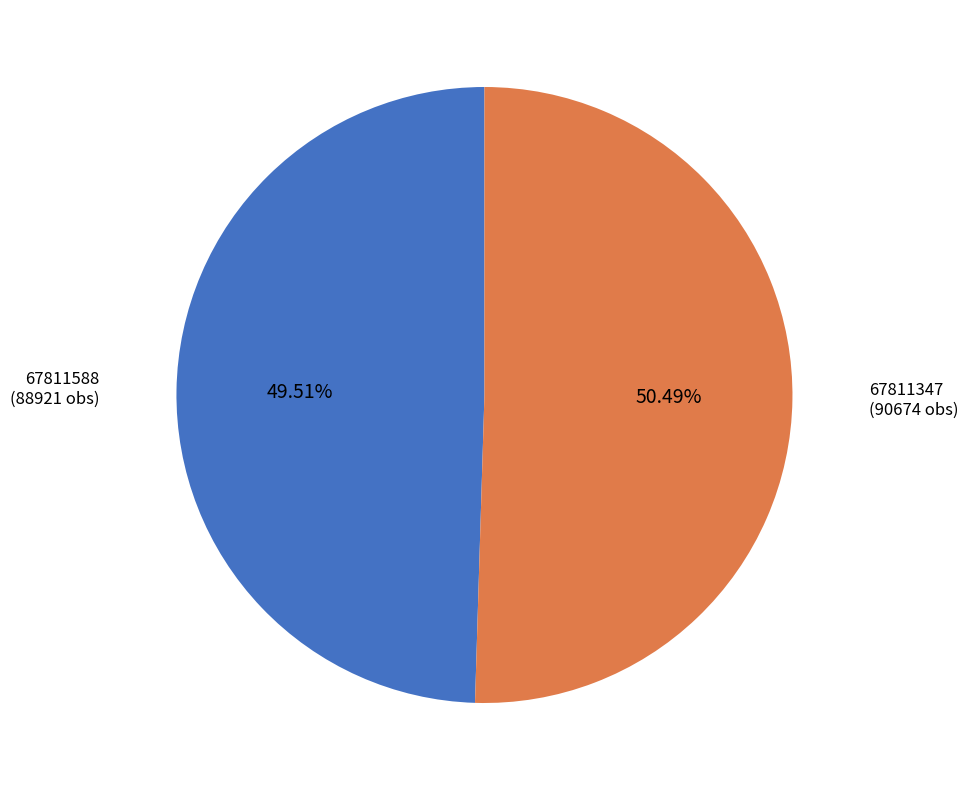

Which category accounts for the majority?

67811347